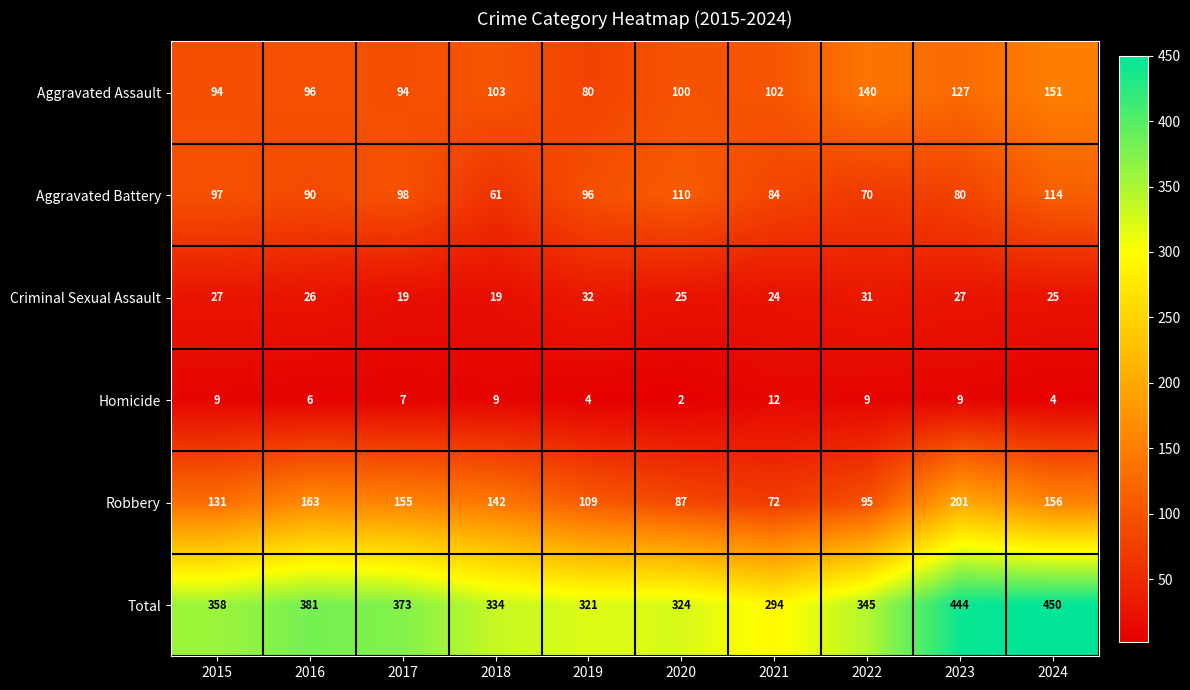

At which label is Homicide closest to 7?

2017